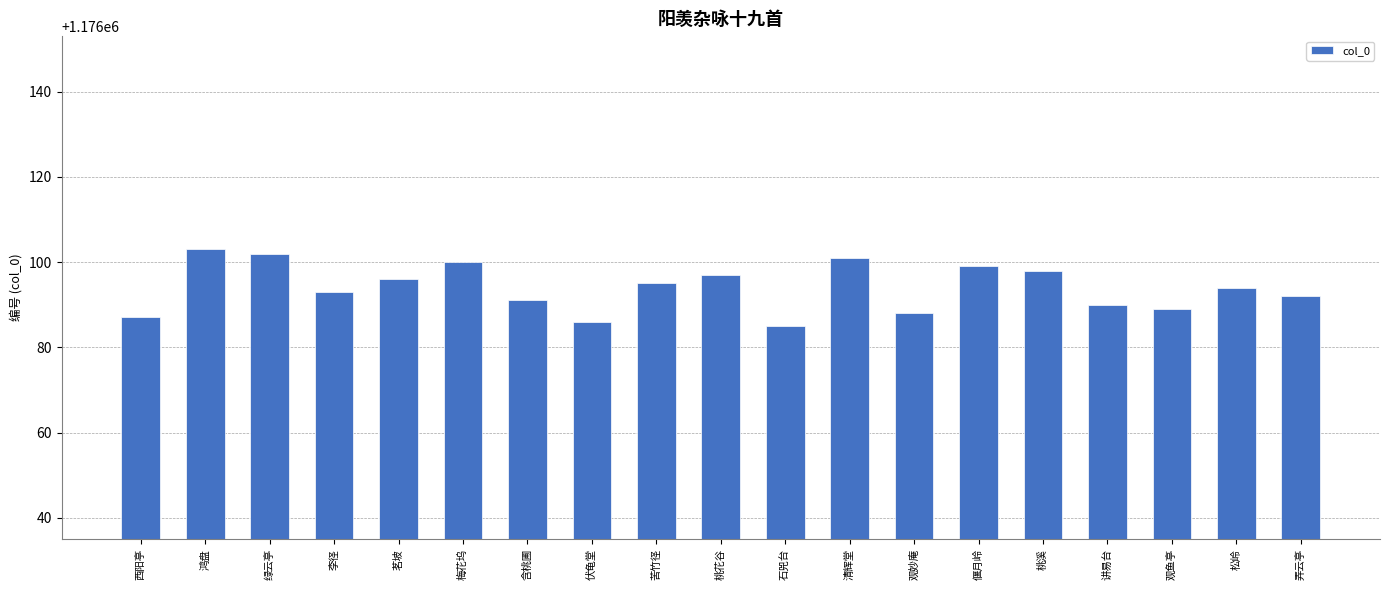

Read the value at 梅花坞, to the nearest 10.

1176100